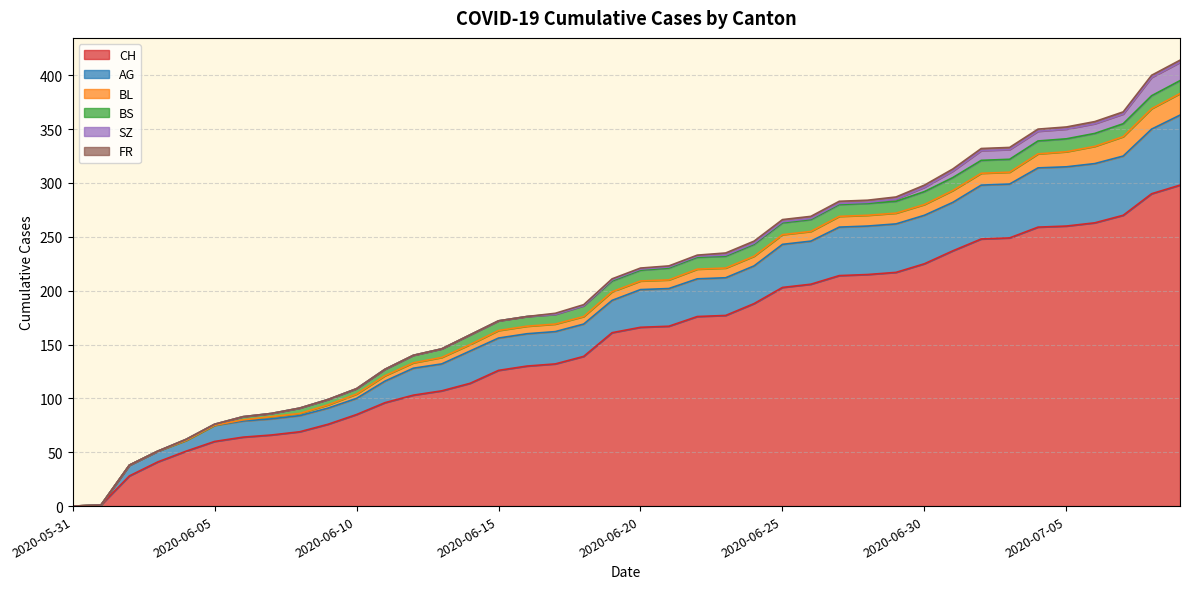

Does the chart display data point markers on the line(s)?

No